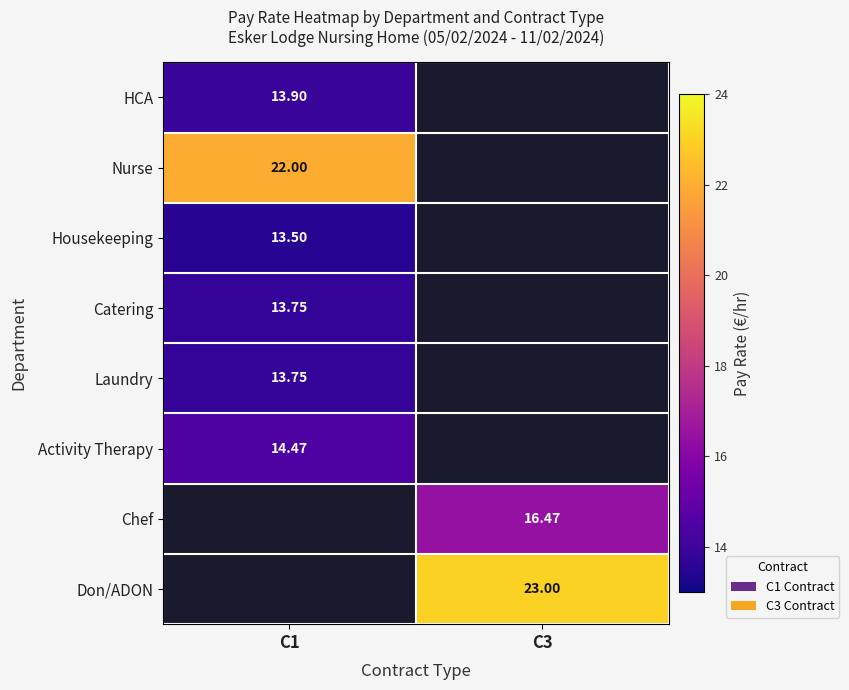

Is the value of Nurse at C1 greater than the value of Activity Therapy at C1?

Yes